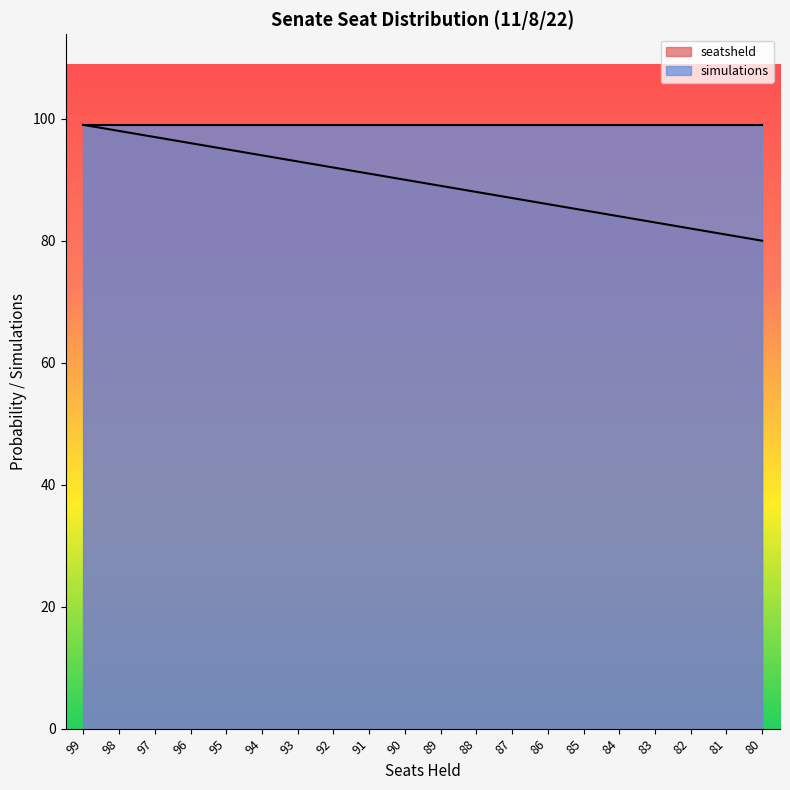

What is the sum of all values?

1790